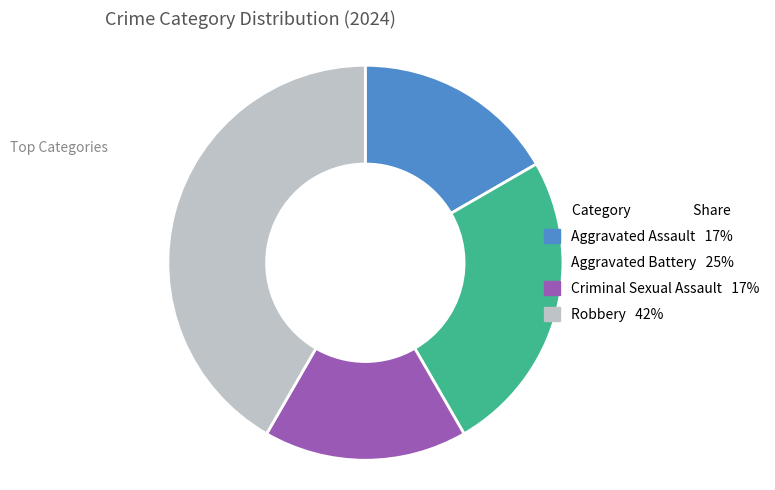

Which has a higher value, Aggravated Battery or Aggravated Assault?

Aggravated Battery